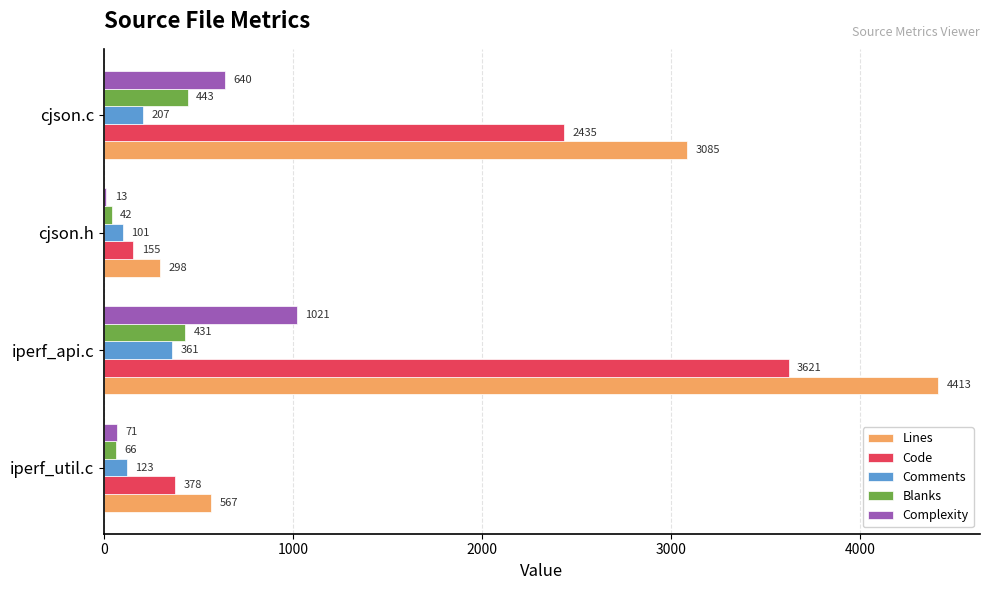

Is the value of Blanks at iperf_util.c greater than the value of Comments at iperf_api.c?

No